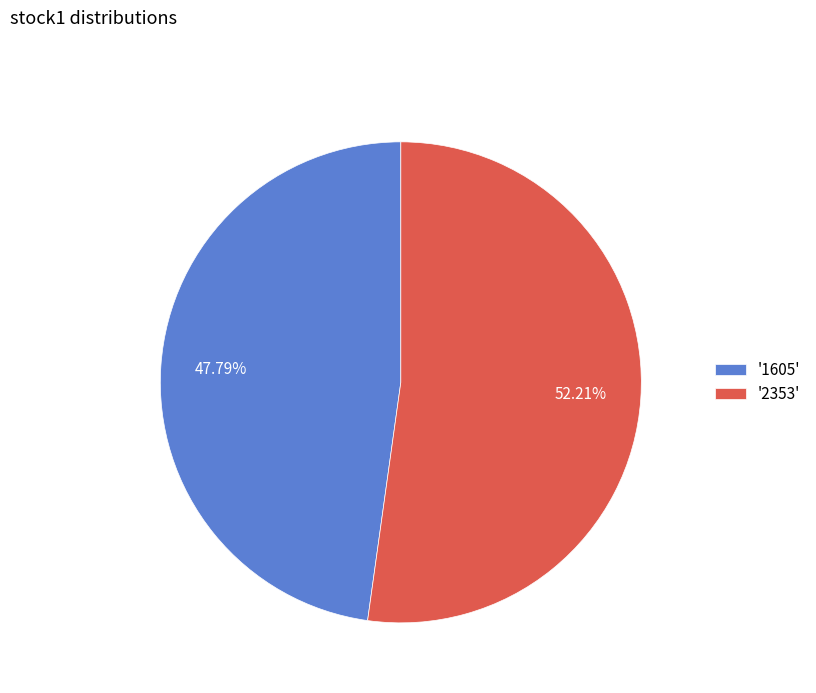

Is there any slice that represents more than half of the pie?

Yes